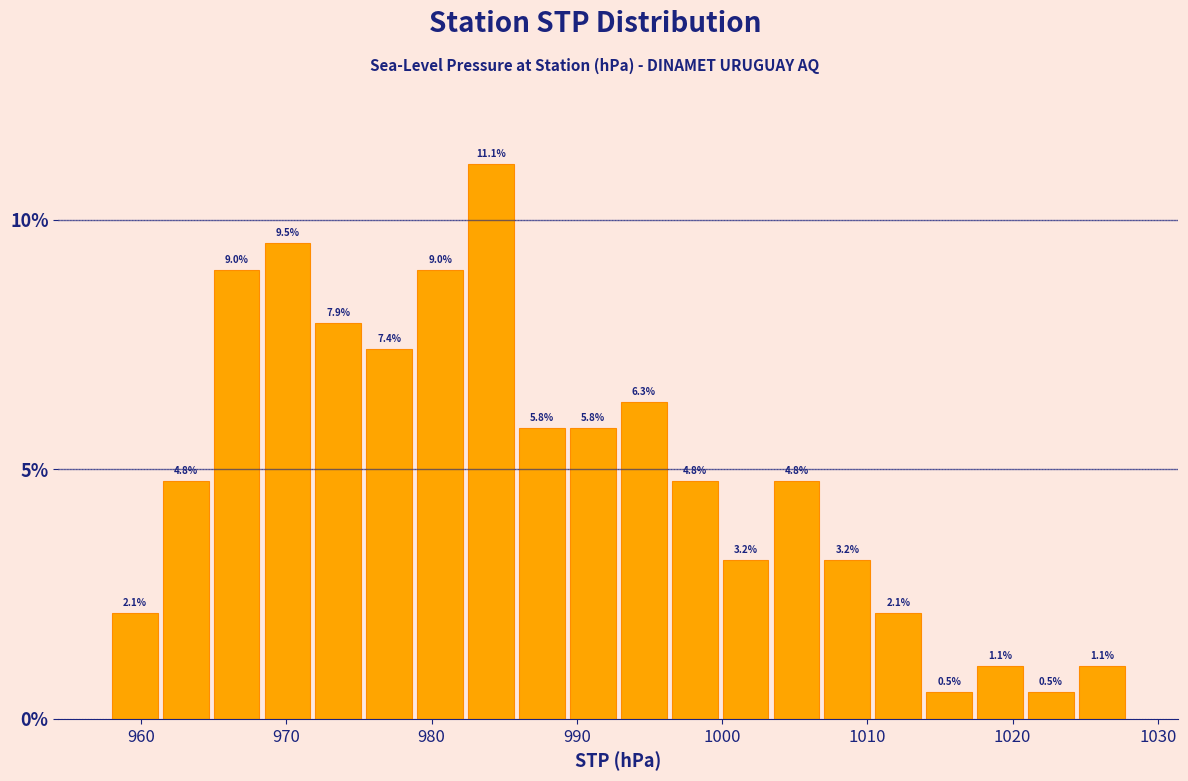

Read against the x-axis, roughly where is the centre of the tallest bar?

984